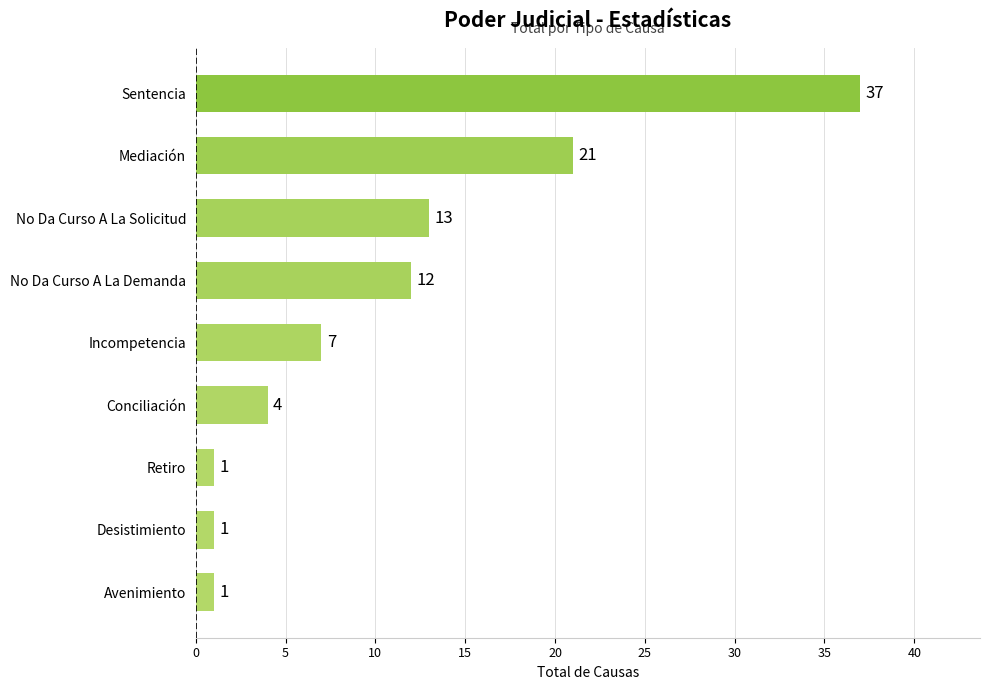

What is the change in value from Avenimiento to Conciliación?

+3